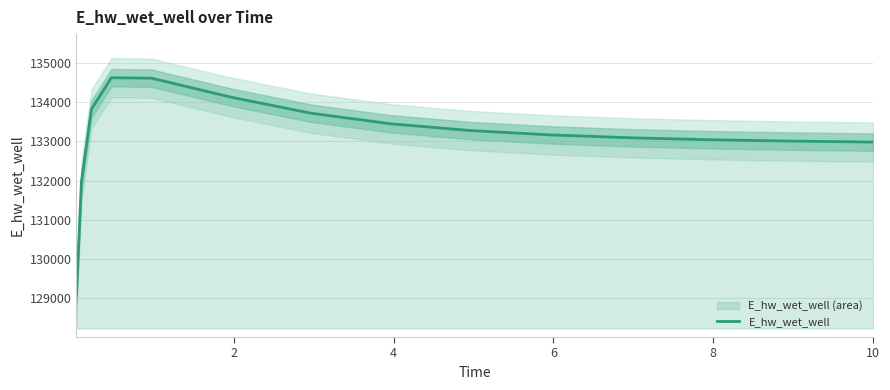

What is the greatest value displayed?

134619.9